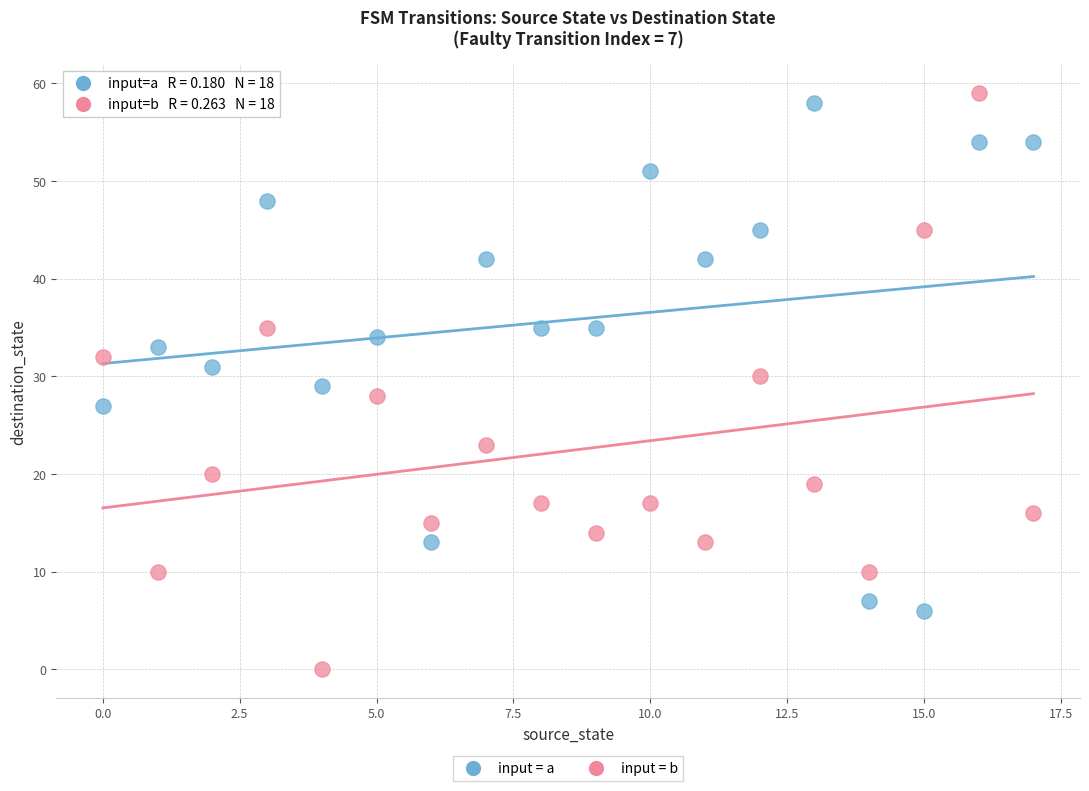

Across all data points, what is the range of Y values (max minus min)?

59